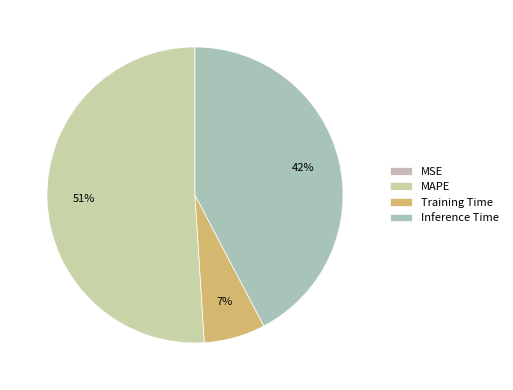

True or false: MAPE accounts for 51% of the total.

True